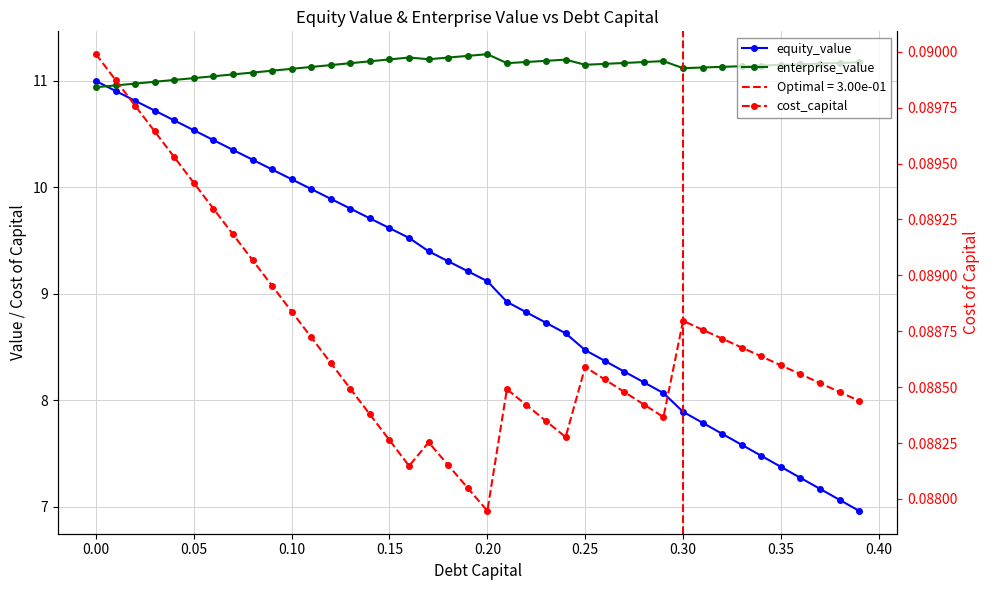

Which category has the highest value across all series?

0.20